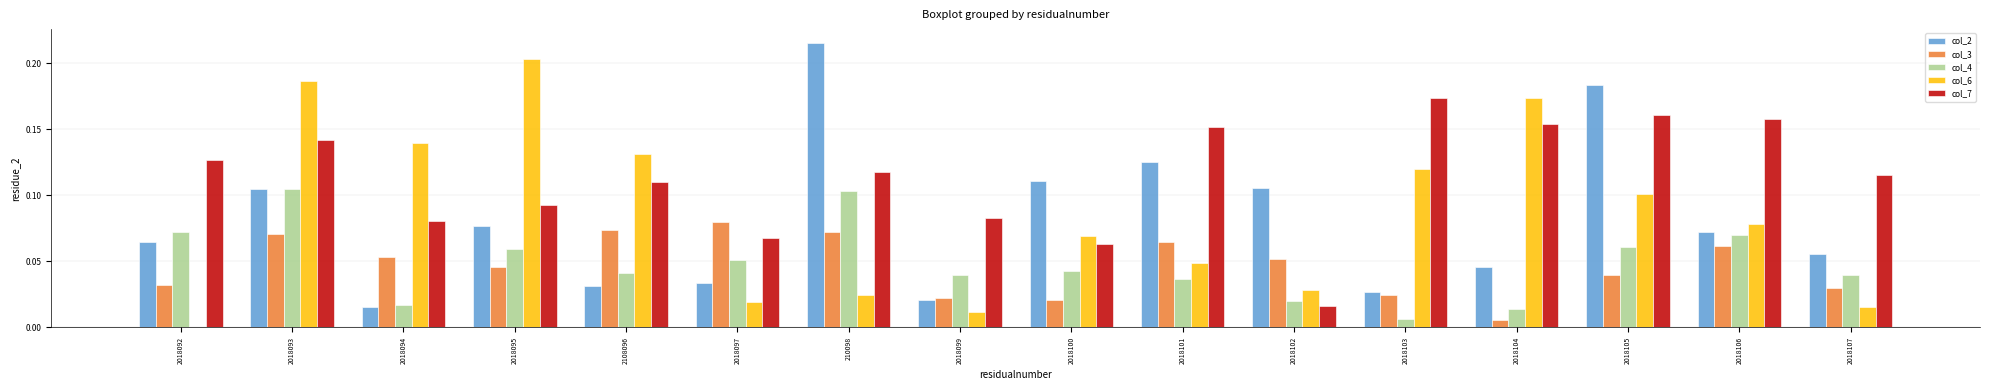

Between 2018099 and 2018106, which series saw the biggest shift?

col_7